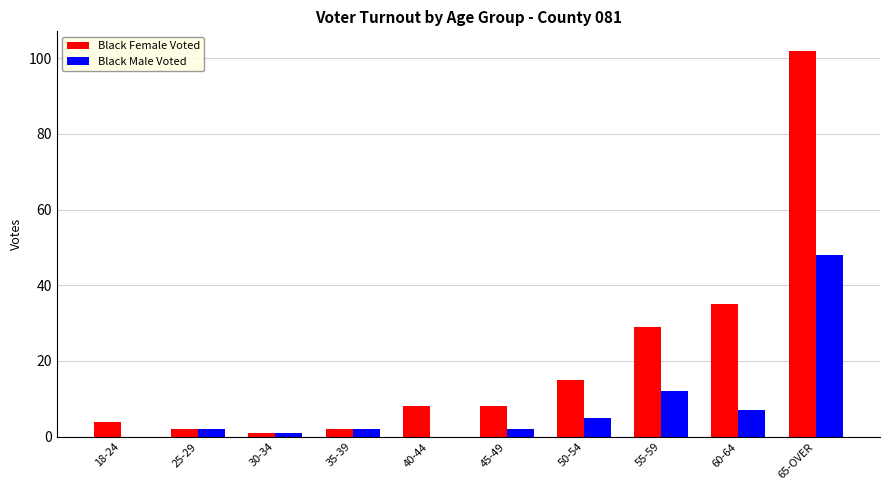

Reading right to left, list all the values displayed in this chart.

Black Female Voted: 65-OVER=102	60-64=35	55-59=29	50-54=15	45-49=8	40-44=8	35-39=2	30-34=1	25-29=2	18-24=4
Black Male Voted: 65-OVER=48	60-64=7	55-59=12	50-54=5	45-49=2	40-44=0	35-39=2	30-34=1	25-29=2	18-24=0